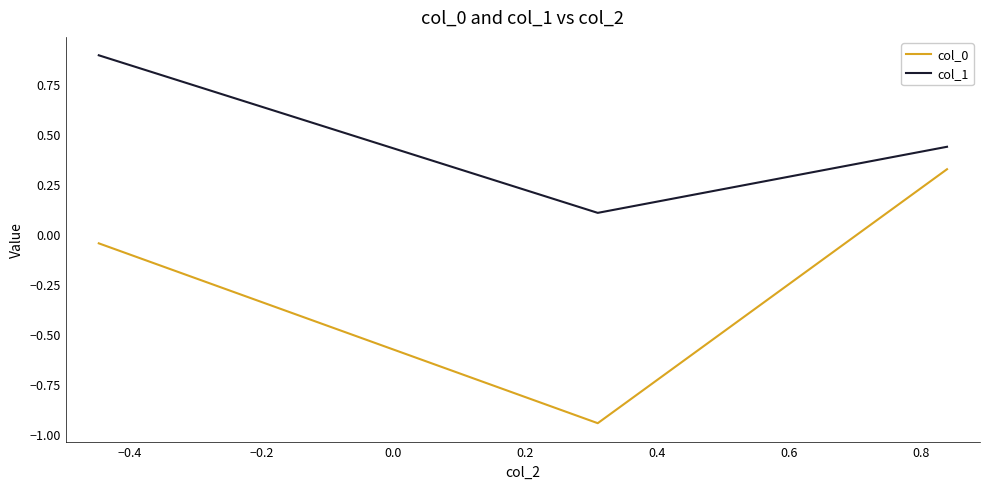

What is the average value of the col_1 series?

0.5